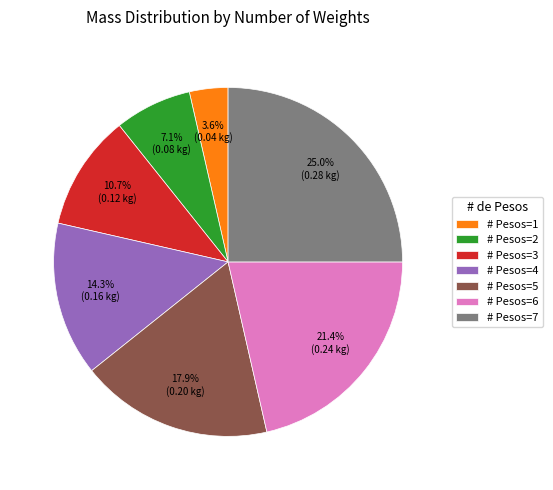

Is there any slice that represents more than half of the pie?

No